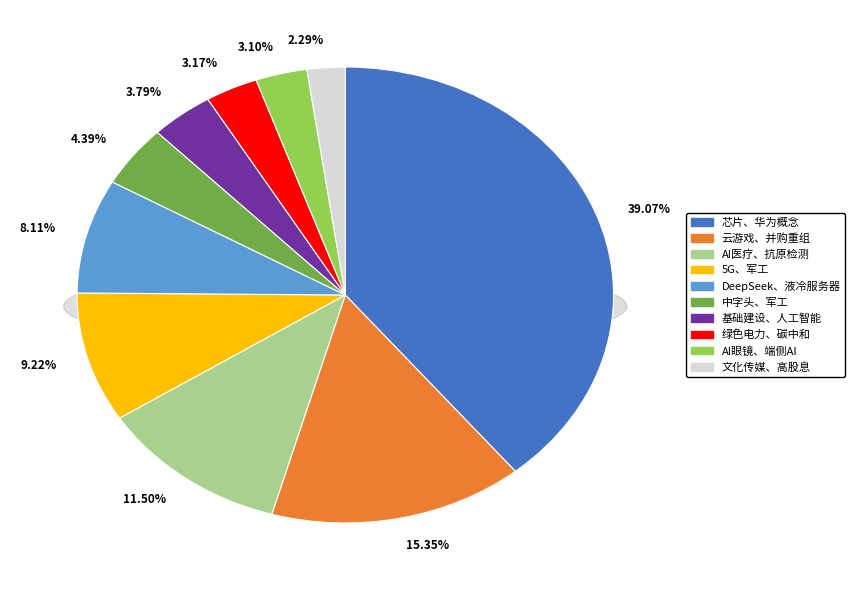

To the nearest percent, what is the combined percentage of 基础建设、人工智能 and 文化传媒、高股息?

6%